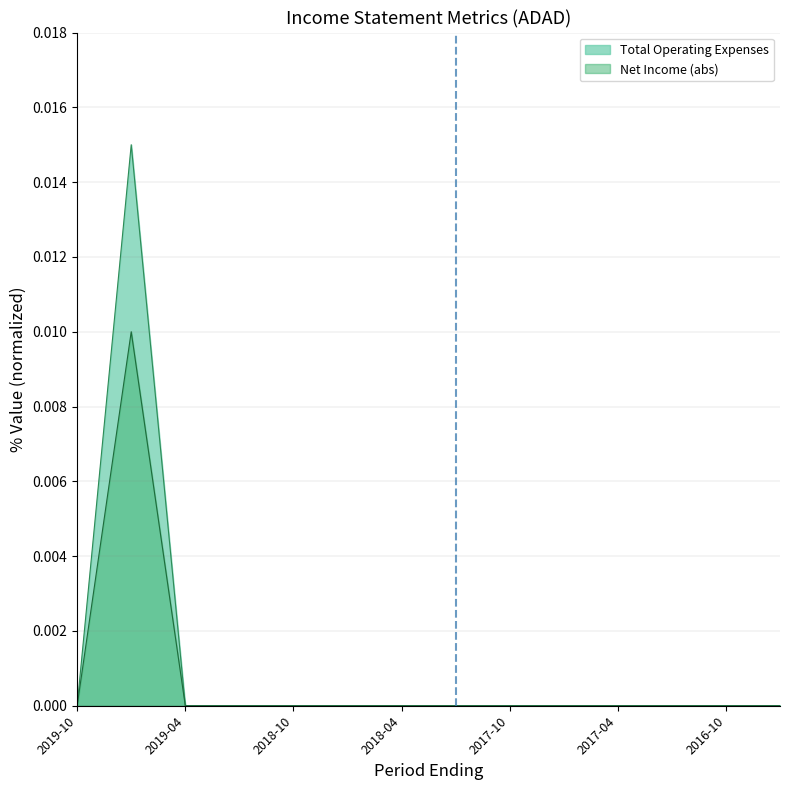

How many lines are shown in the chart?

2